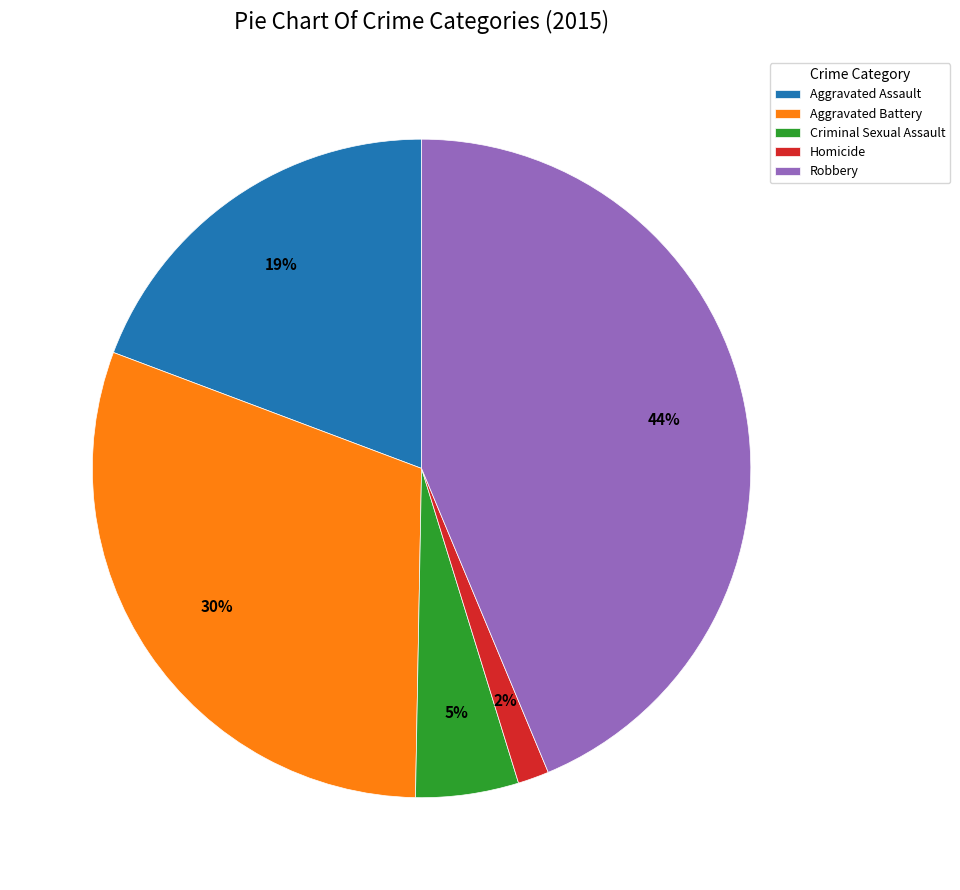

Do Homicide and Aggravated Assault together represent more than half of the pie?

No